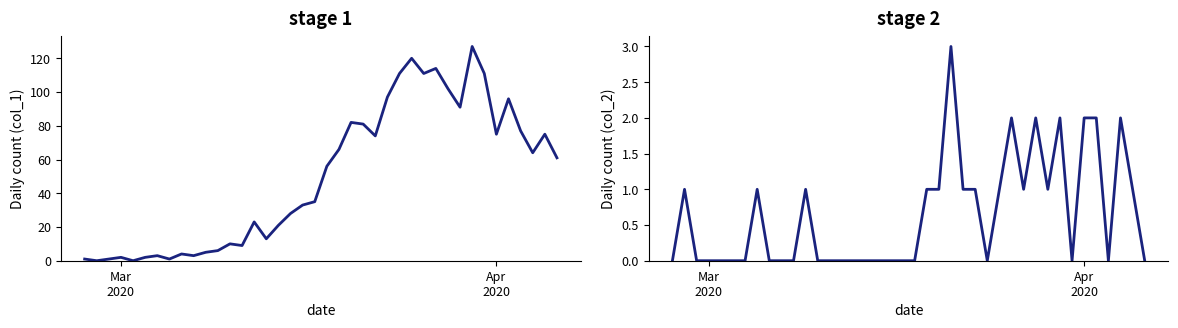

Is the value of col_1 at 36 greater than the value of col_2 at 19?

Yes